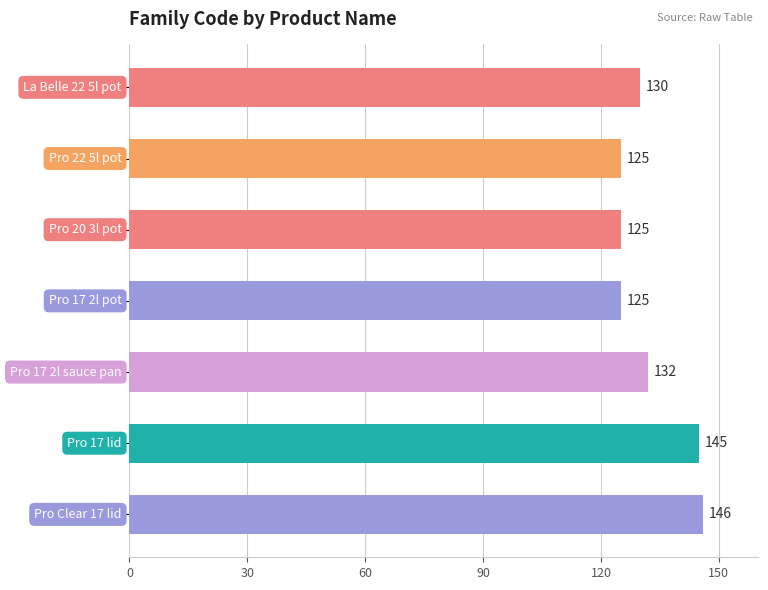

What is the value of the 7th bar from the top?

146